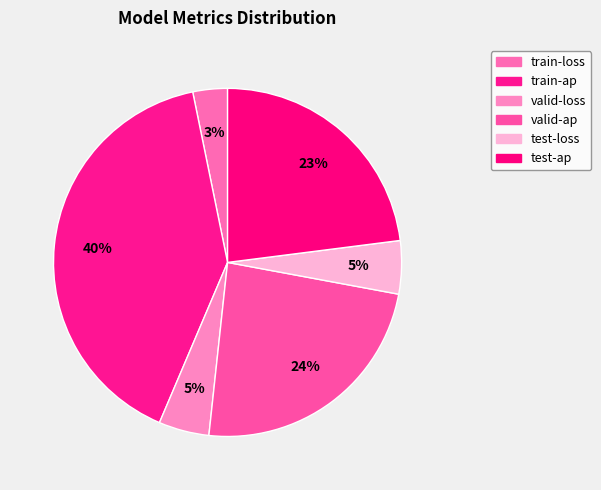

How many slices are in this pie chart?

6